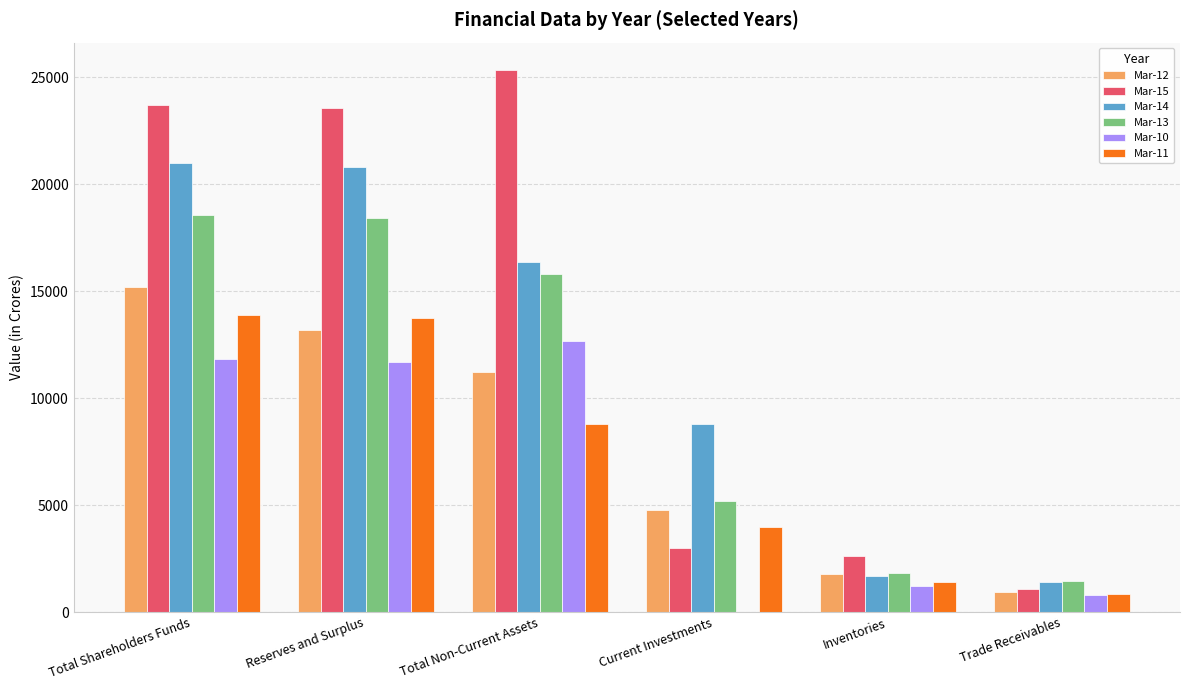

What is the sum of the Mar-10 values at Trade Receivables and Total Shareholders Funds?

12645.0